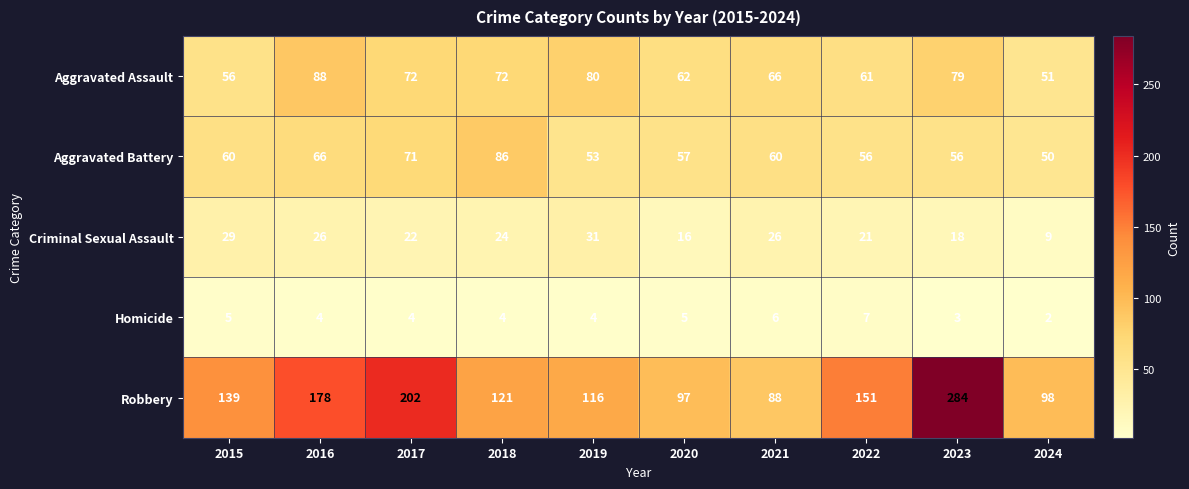

At 2023, list the series in order from smallest to largest.

Homicide, Criminal Sexual Assault, Aggravated Battery, Aggravated Assault, Robbery